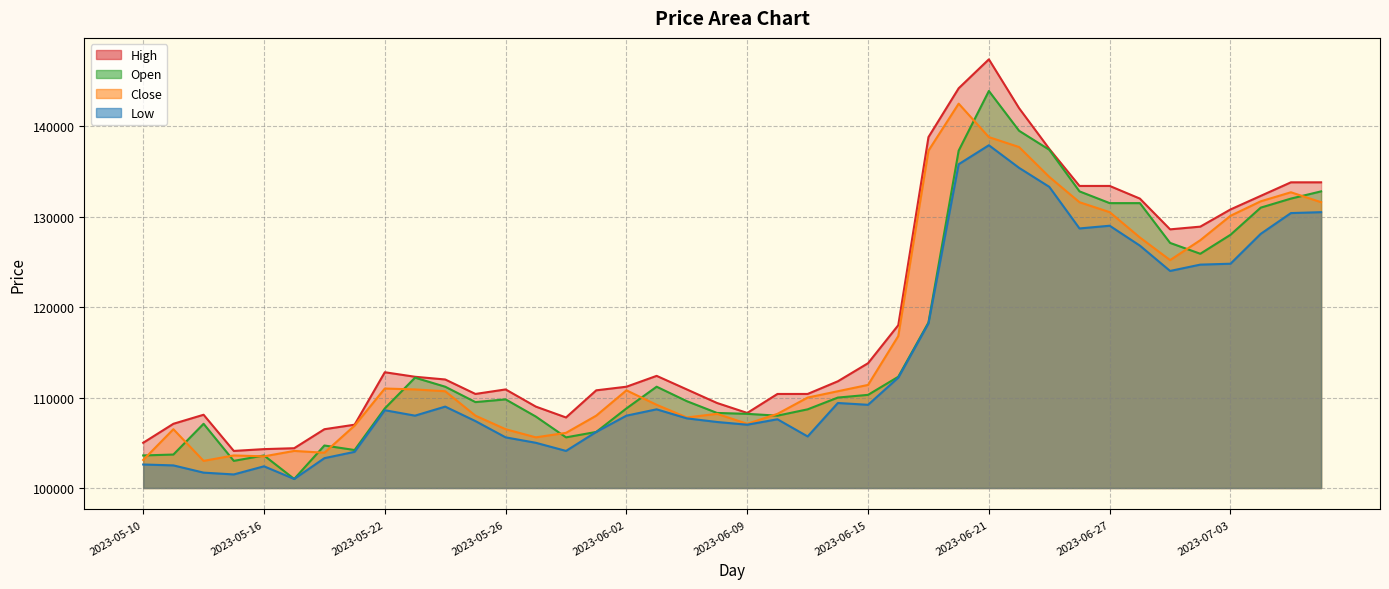

What is the maximum value shown in the chart?

147400